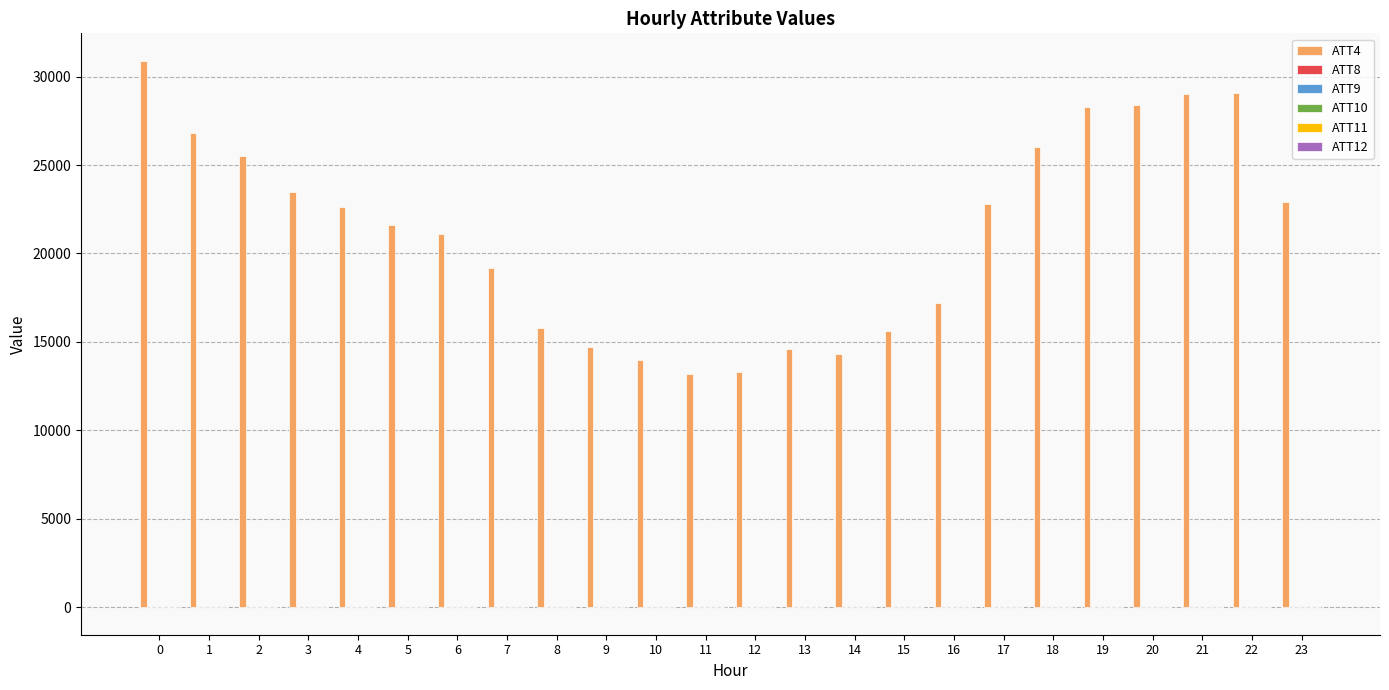

Which series has the largest total across all categories?

ATT4